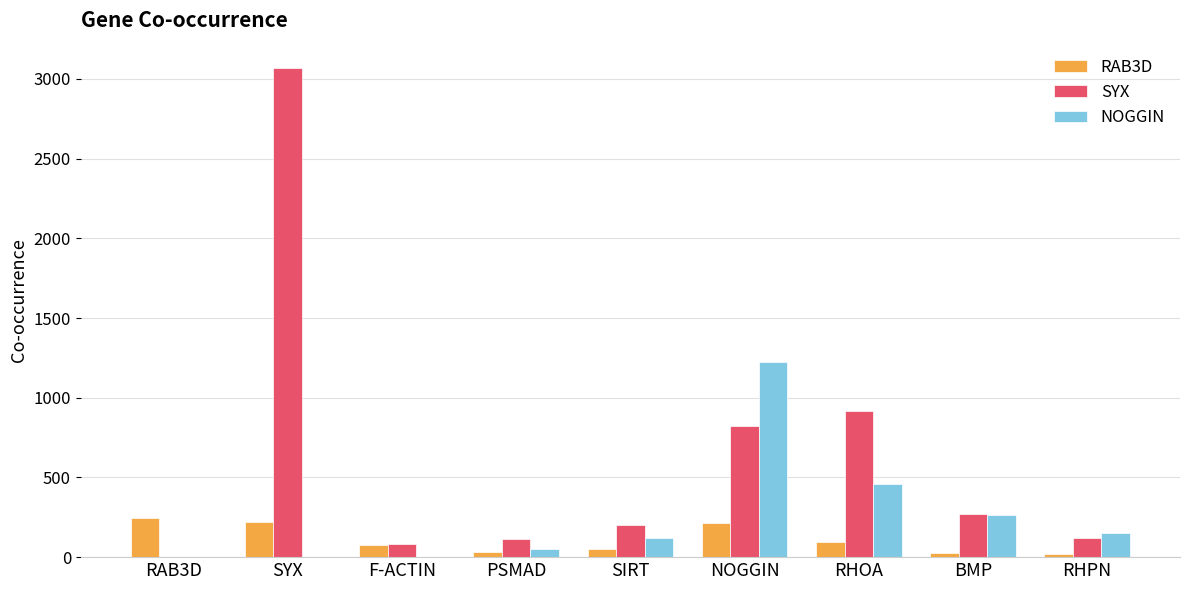

The NOGGIN series shows 0 at SYX. True or false?

True